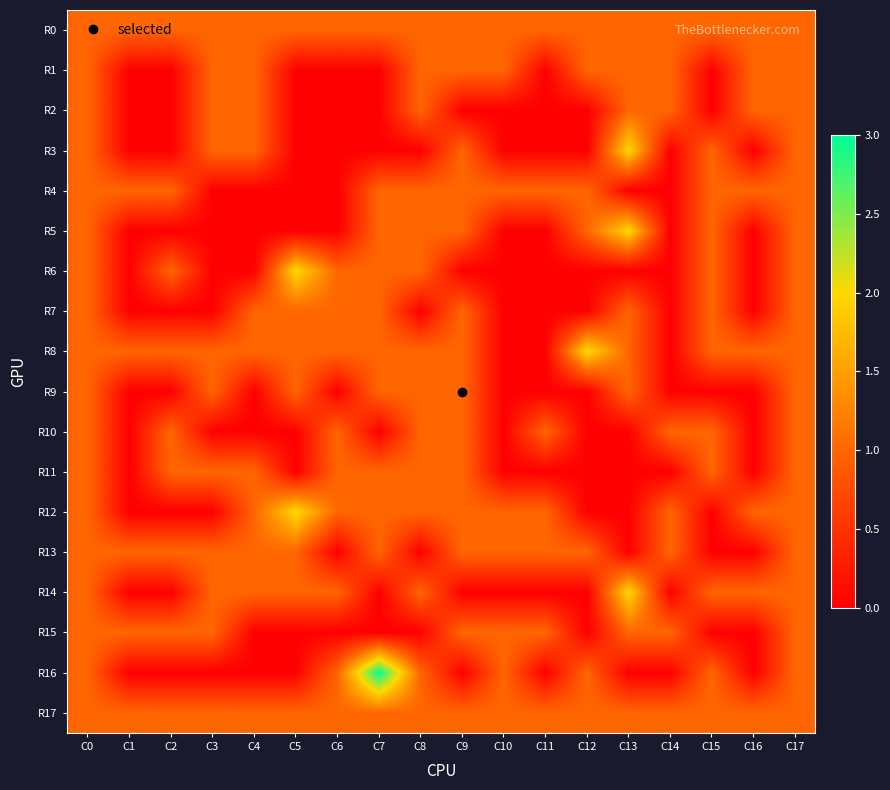

At C11, list the series in order from smallest to largest.

R1, R2, R3, R5, R6, R7, R8, R9, R11, R14, R16, R0, R4, R10, R12, R13, R15, R17